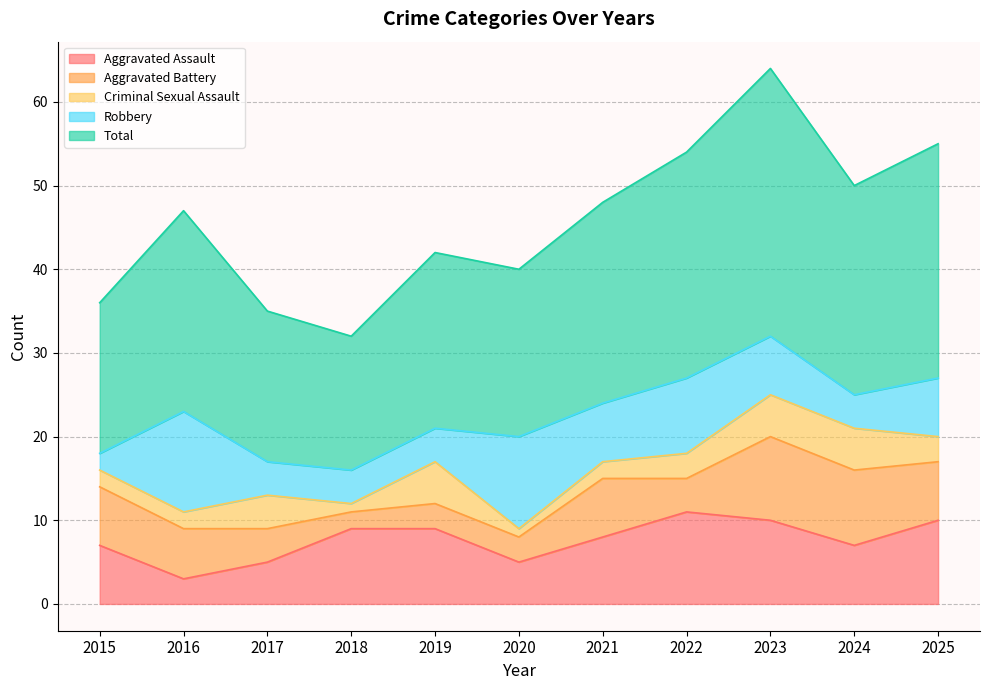

List the labels in order of Aggravated Battery value, smallest first.

2018, 2019, 2020, 2017, 2022, 2016, 2015, 2021, 2025, 2024, 2023